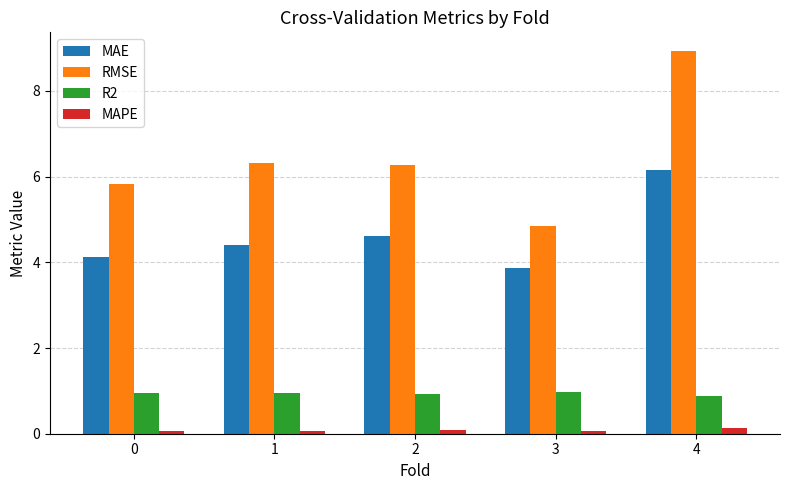

What is the value of the RMSE bar at the 1st from the left?

5.8